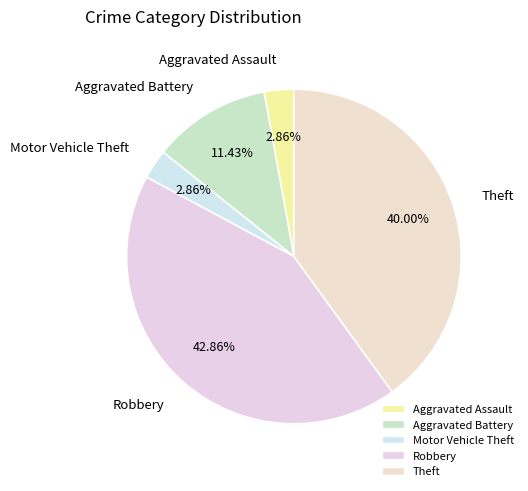

Which category has the biggest portion of the pie?

Robbery